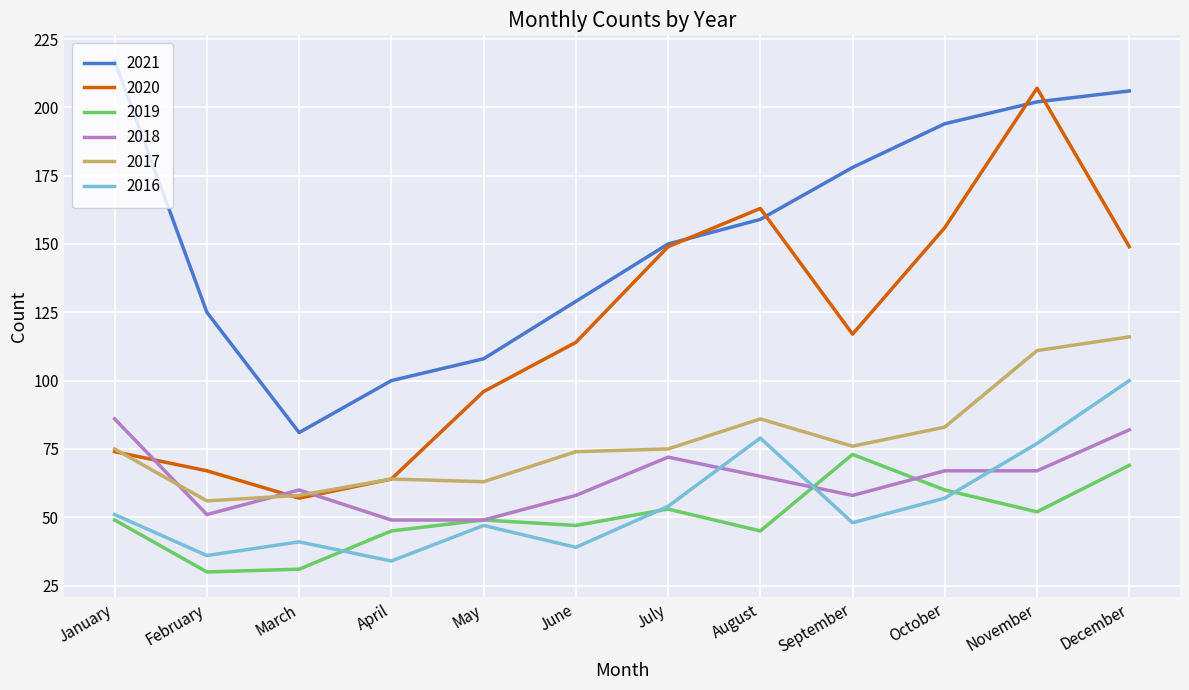

What is the sum of the 2016 values at April and May?

81